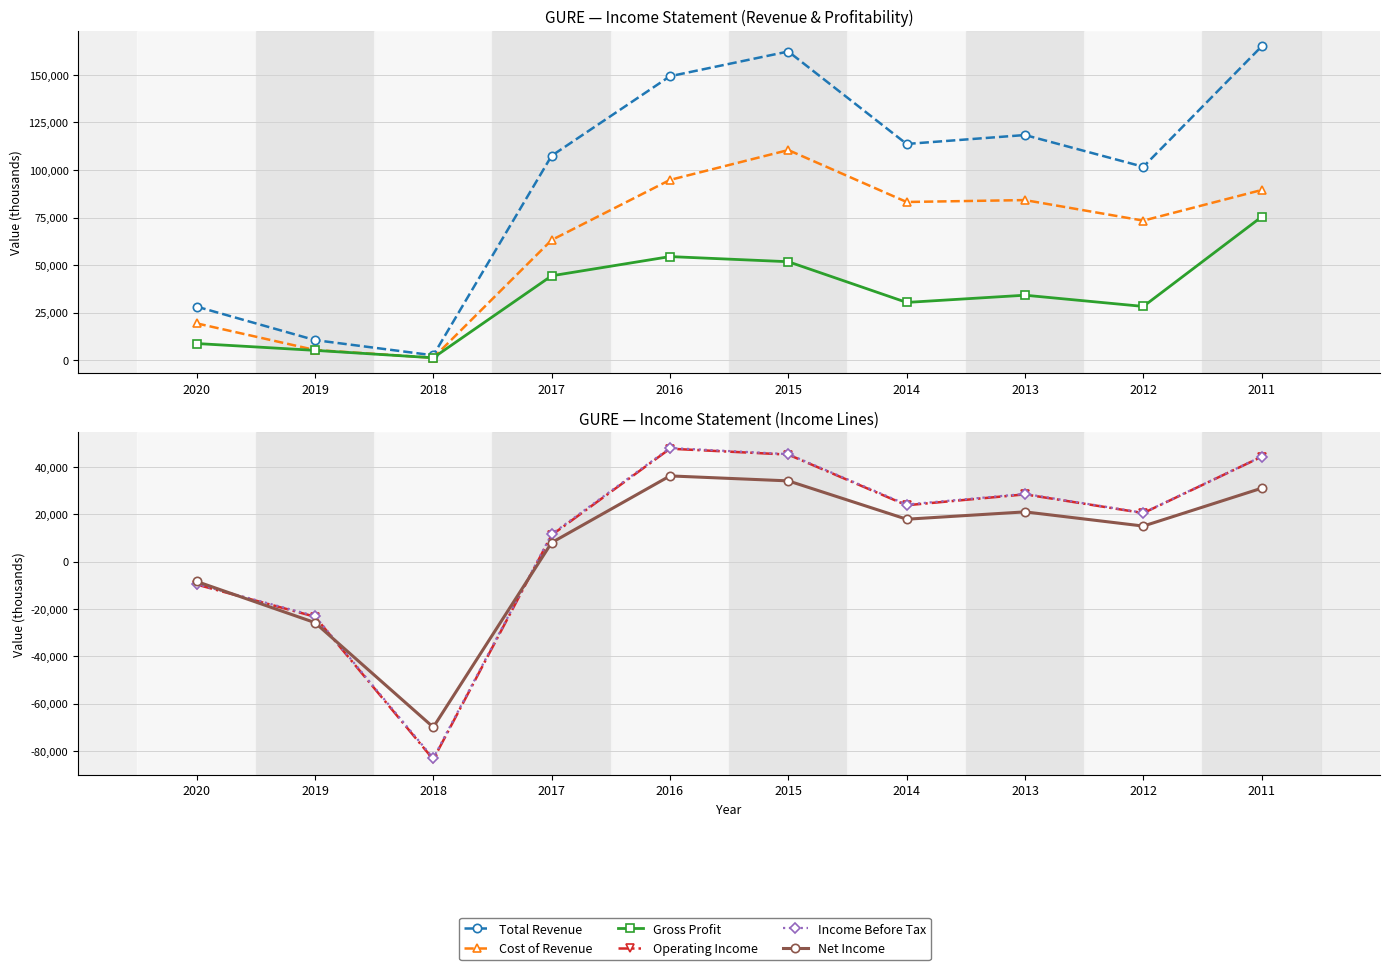

List the labels in order of Cost of Revenue value, smallest first.

2018, 2019, 2020, 2017, 2012, 2014, 2013, 2011, 2016, 2015